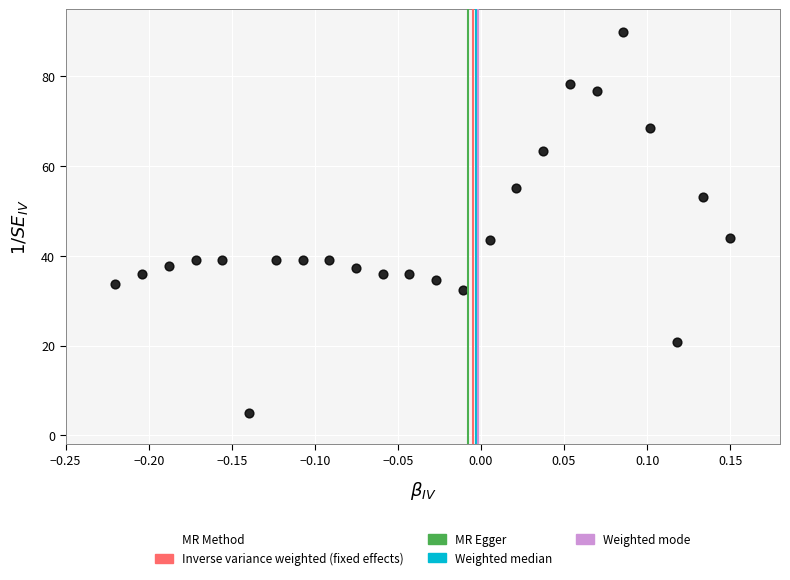

What is the range of Y values (max minus min)?

85.0